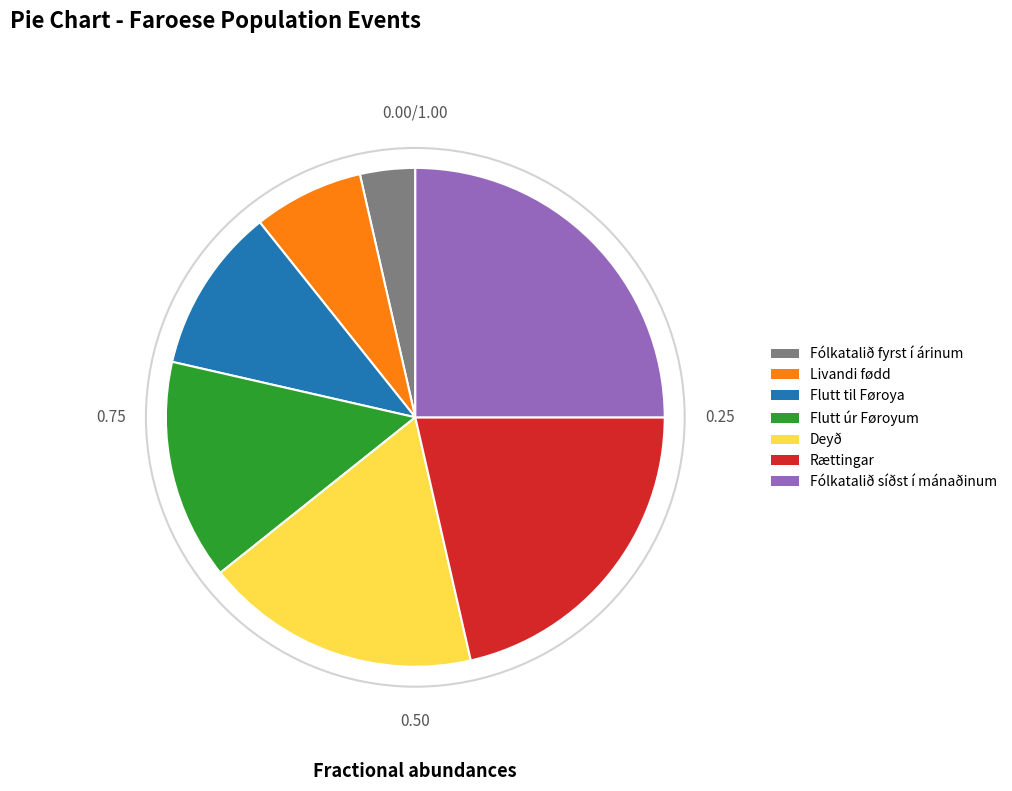

Does any single category account for the majority?

No